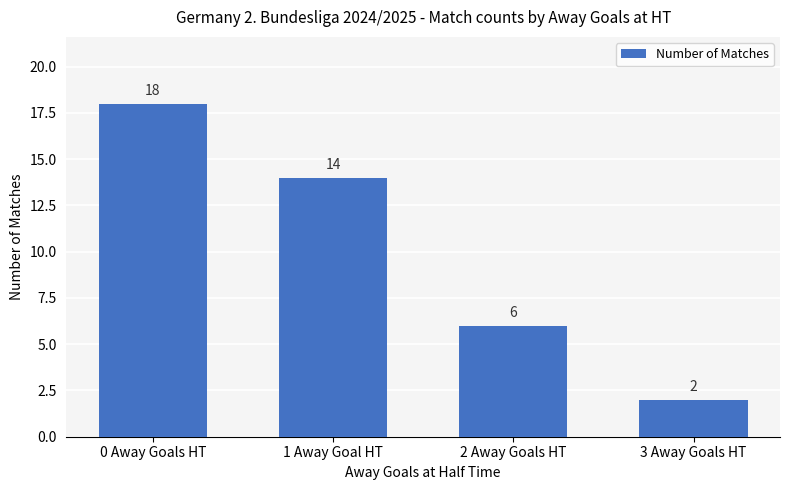

List the labels in order of value, largest first.

0 Away Goals HT, 1 Away Goal HT, 2 Away Goals HT, 3 Away Goals HT